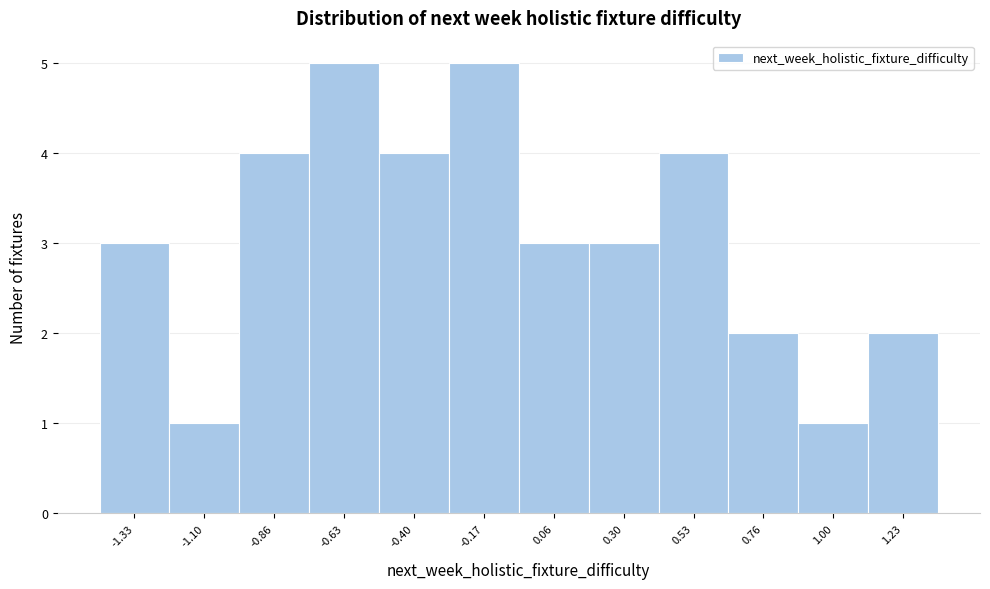

Reading left to right, transcribe all the data shown in this chart.

3	1	4	5	4	5	3	3	4	2	1	2